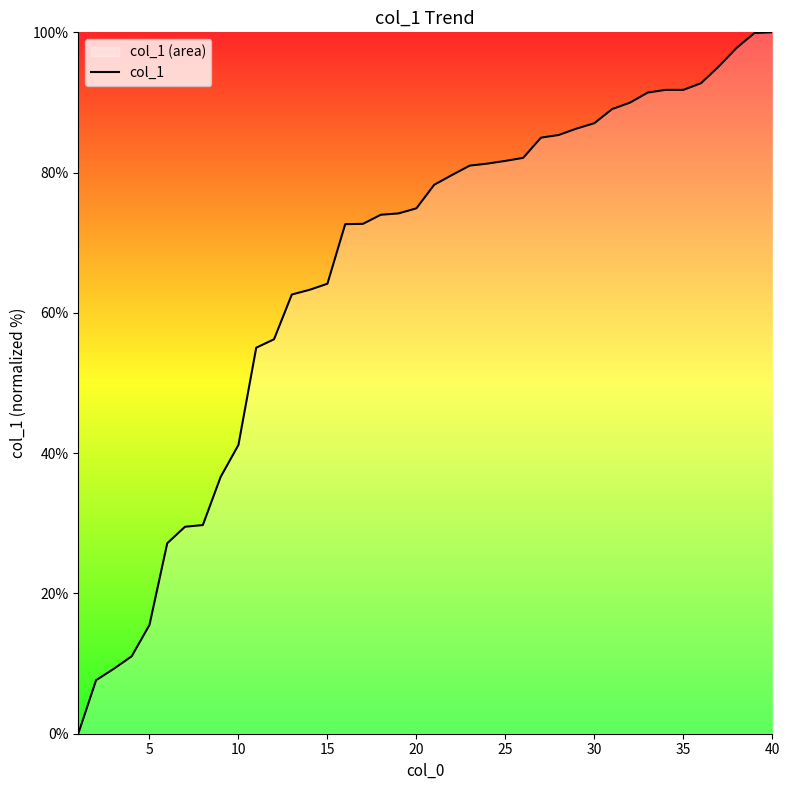

What is the difference between the maximum and minimum values?

100.0